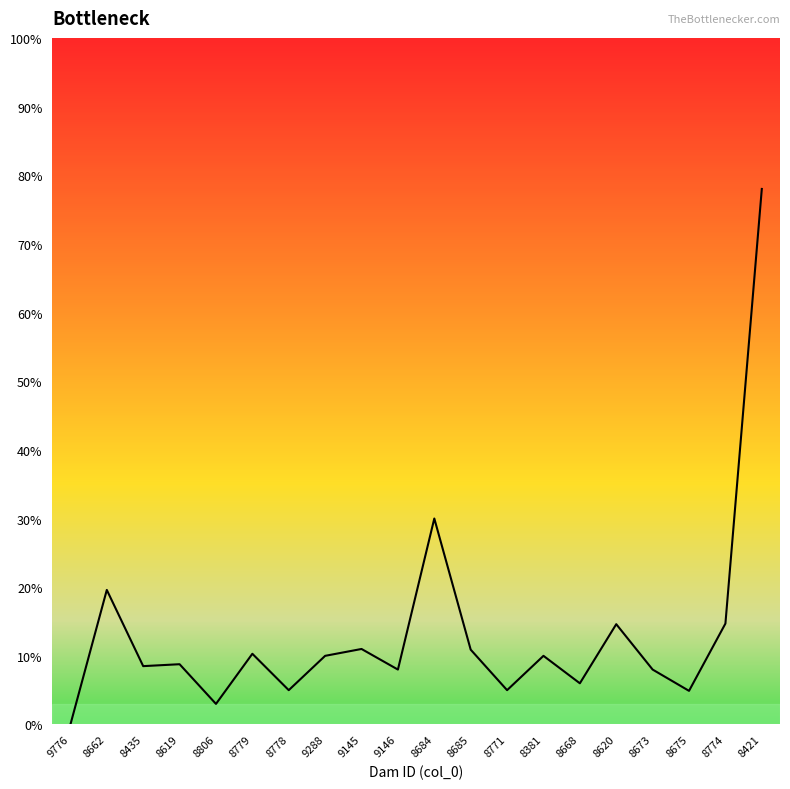

What is the ratio of the value at 8675 to the value at 9288?

0.5